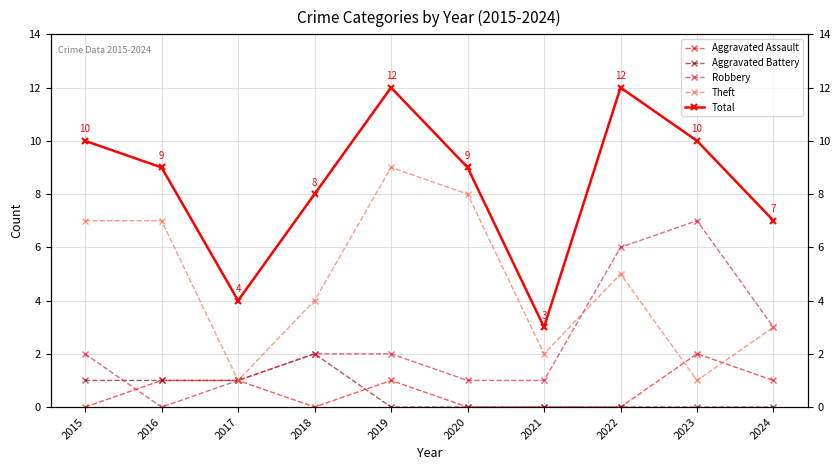

Rank the series at 2022 from highest to lowest value.

Total, Robbery, Theft, Aggravated Assault, Aggravated Battery